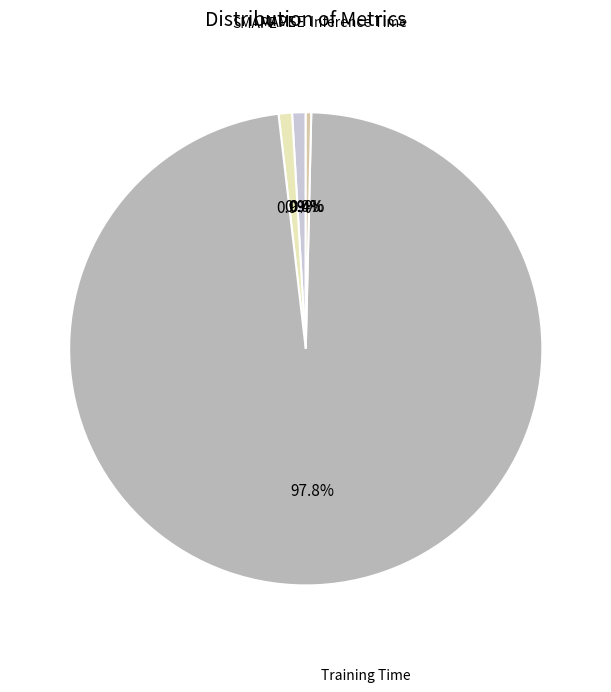

To the nearest percent, what is the average slice percentage?

20%